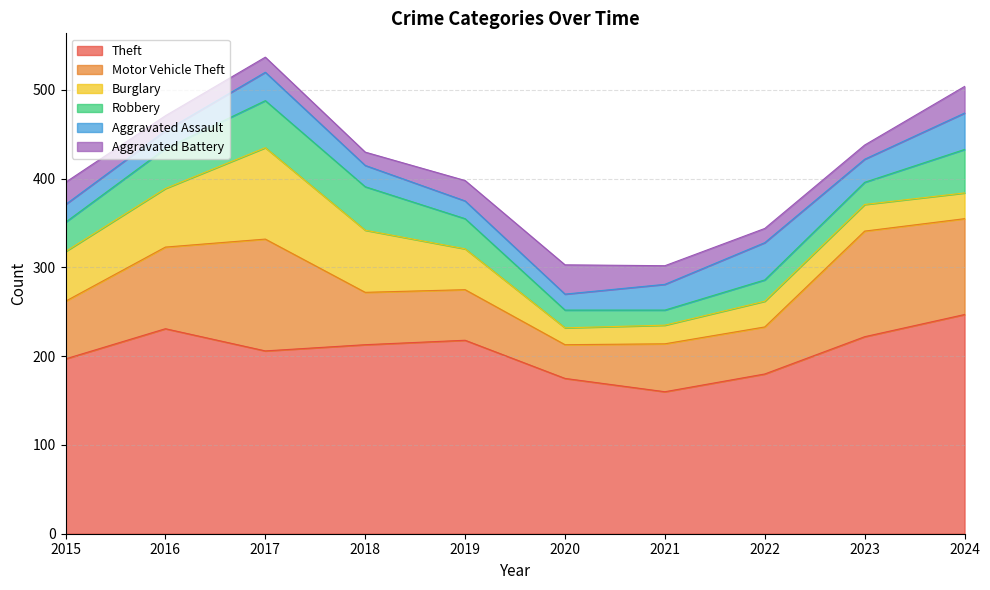

Where do Aggravated Battery and Aggravated Assault first cross each other?

2015 and 2016